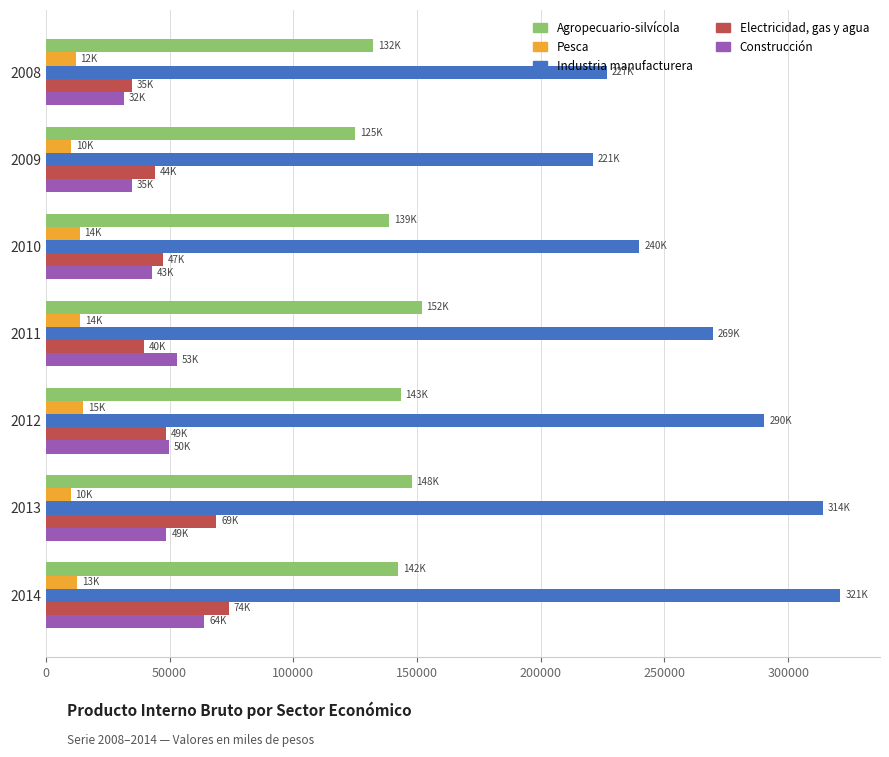

At which category is the sum across all series the highest?

2014